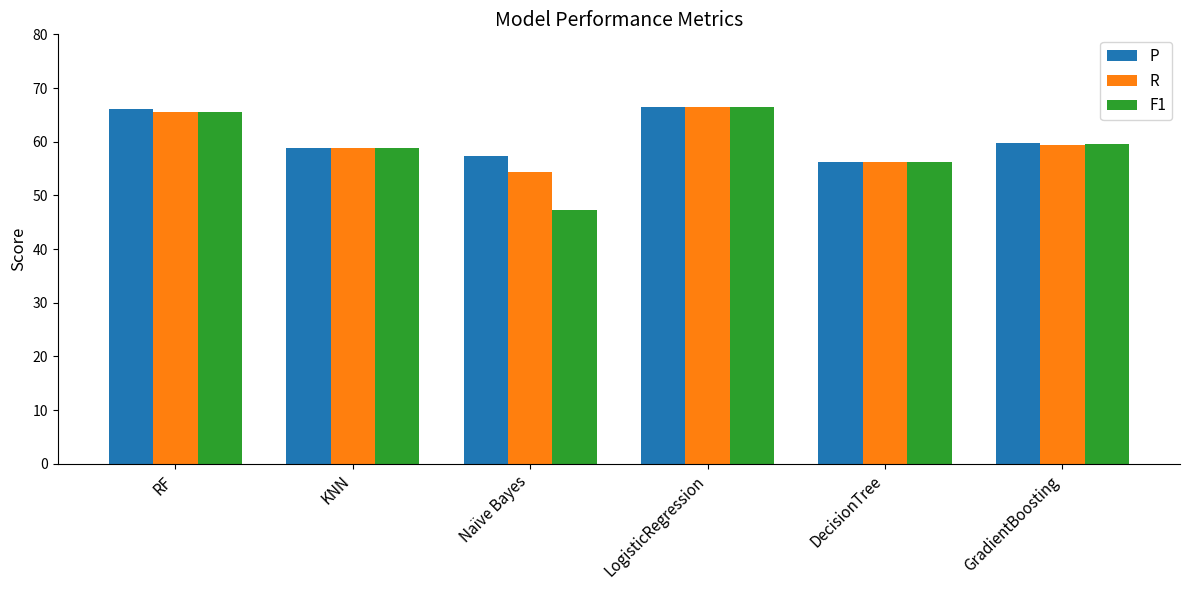

Is it true that F1 equals 96.2 at RF?

False